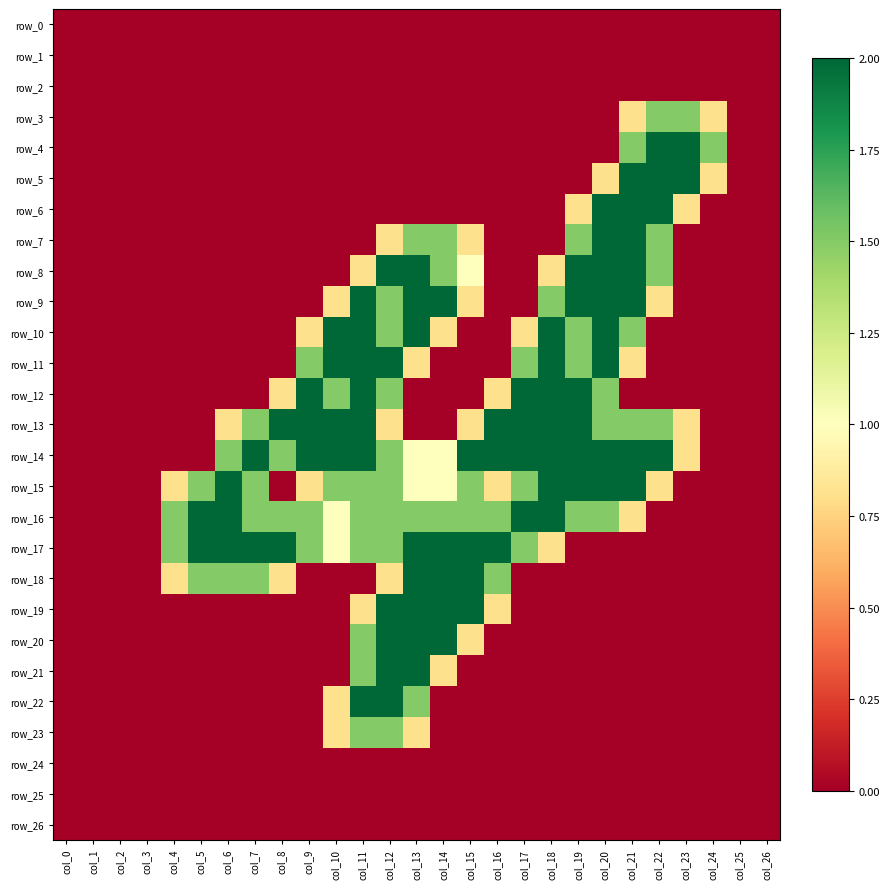

Count the number of data series in this chart.

27